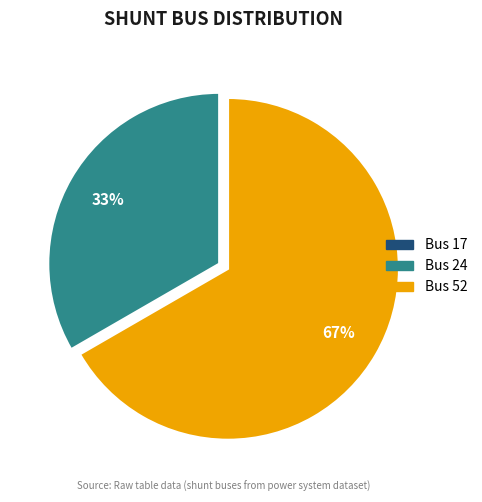

To the nearest percent, what percentage of the pie is Bus 52?

67%